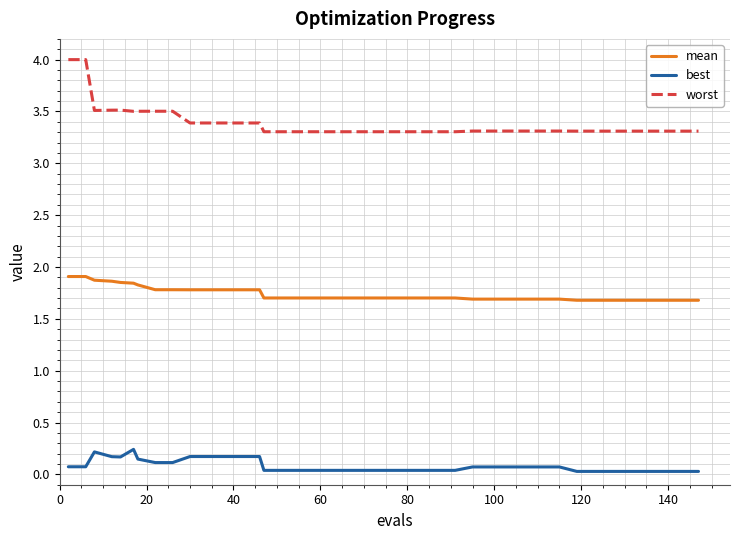

Which series has the largest total across all categories?

worst